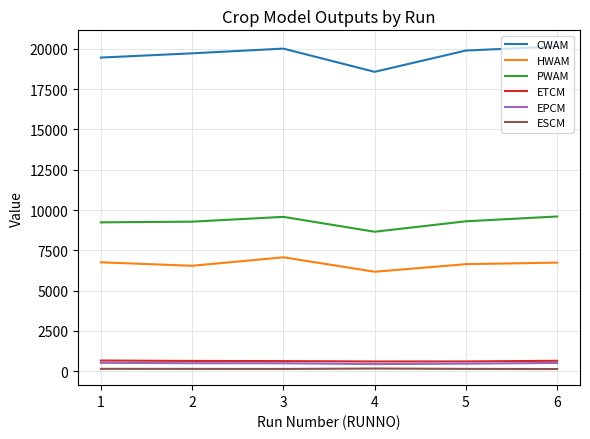

What is the sum of the HWAM values at 3 and 5?

13704